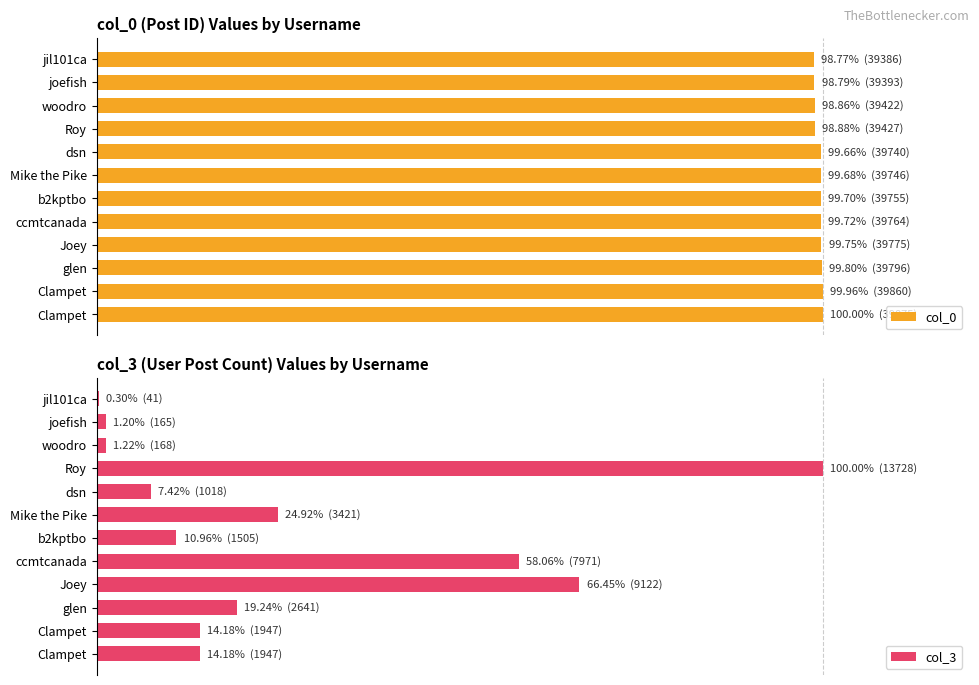

Reading left to right, transcribe all the data shown in this chart.

col_0: 98.8	98.8	98.9	98.9	99.7	99.7	99.7	99.7	99.7	99.8	100.0	100.0
col_3: 0.3	1.2	1.2	100.0	7.4	24.9	11.0	58.1	66.4	19.2	14.2	14.2